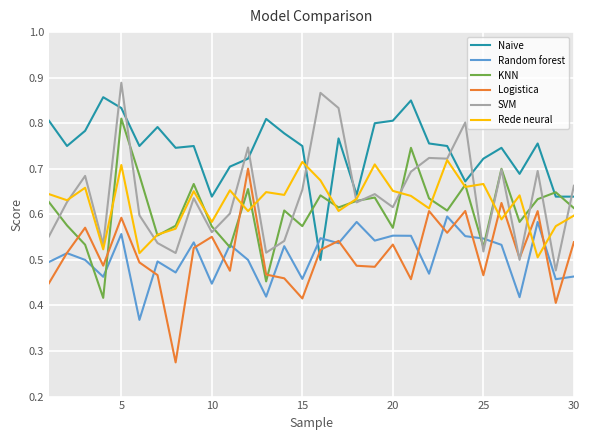

True or false: SVM and Naive intersect in this chart.

True